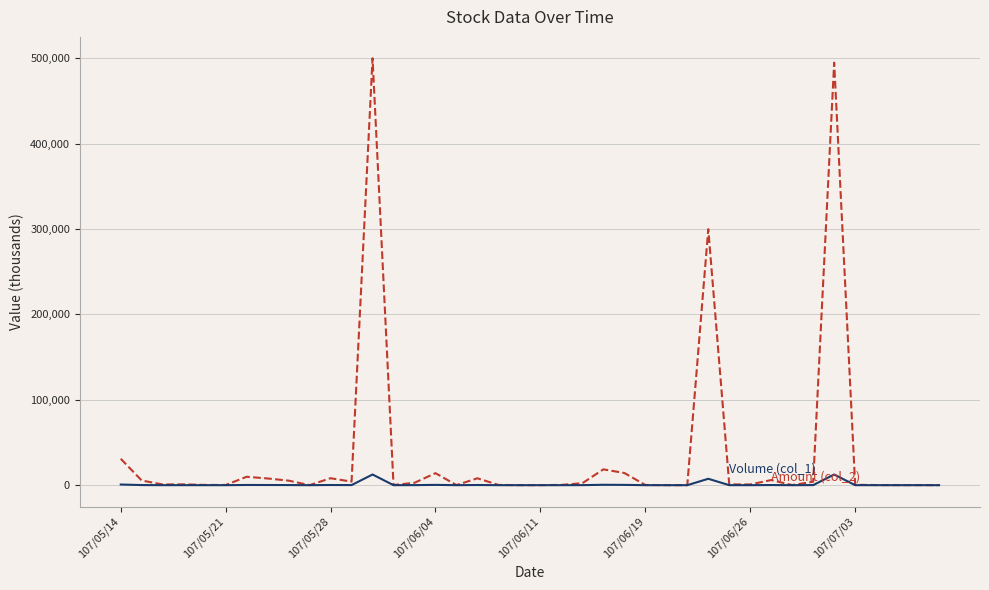

What is the greatest value displayed?

500115.0